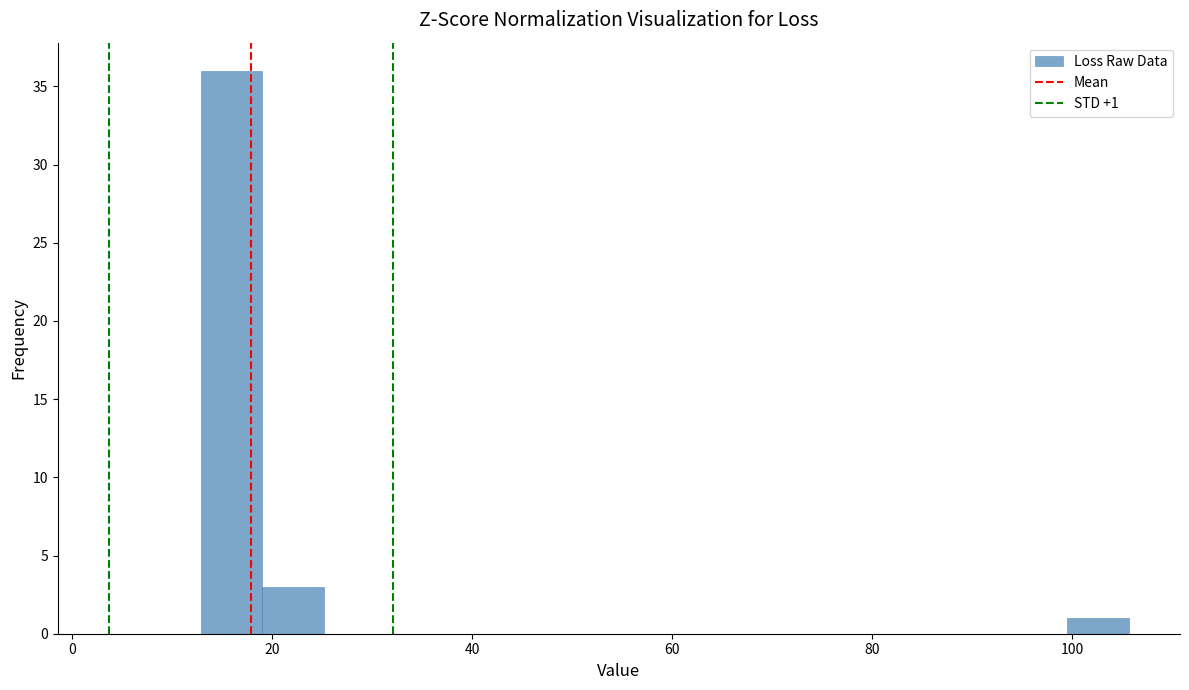

Read against the x-axis, roughly where is the centre of the tallest bar?

16